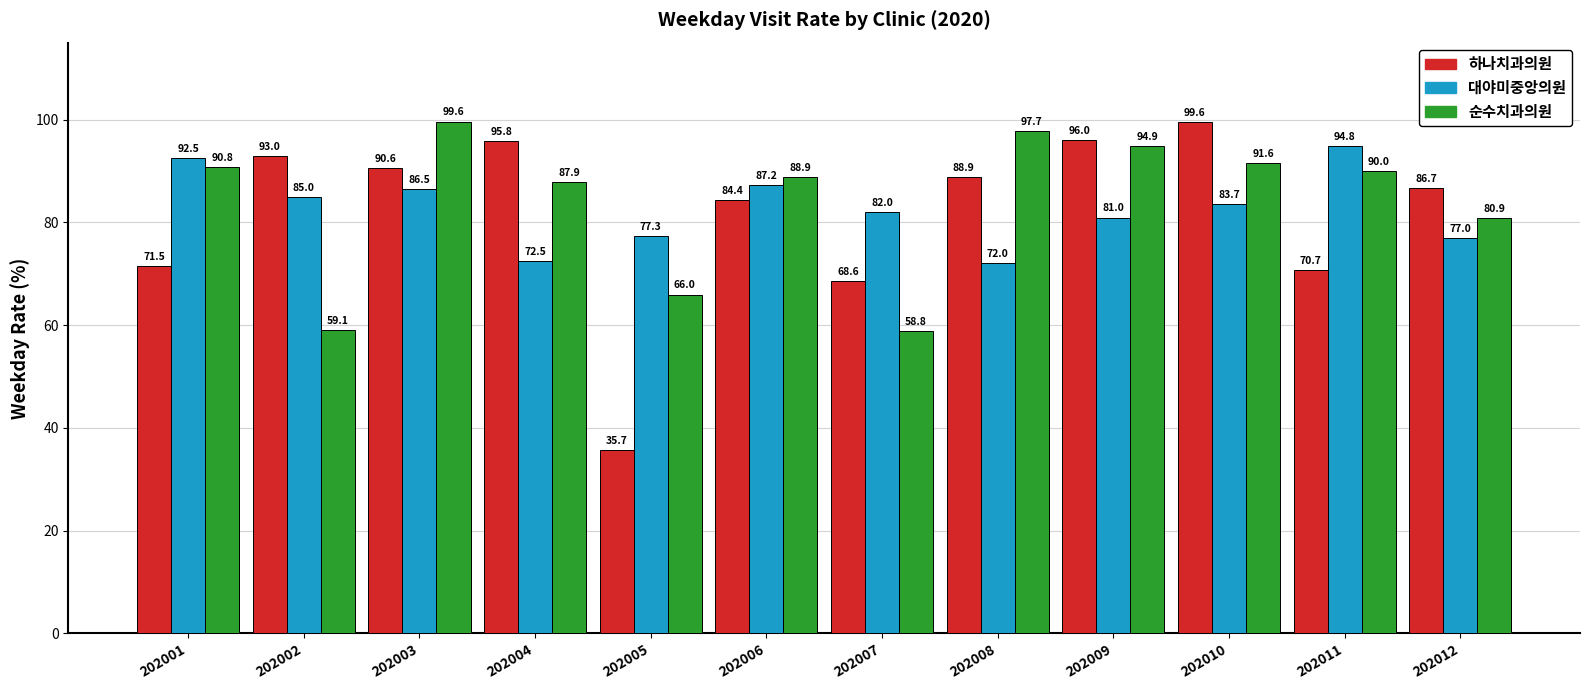

Rank the categories by 대야미중앙의원 value from lowest to highest.

202008, 202004, 202012, 202005, 202009, 202007, 202010, 202002, 202003, 202006, 202001, 202011